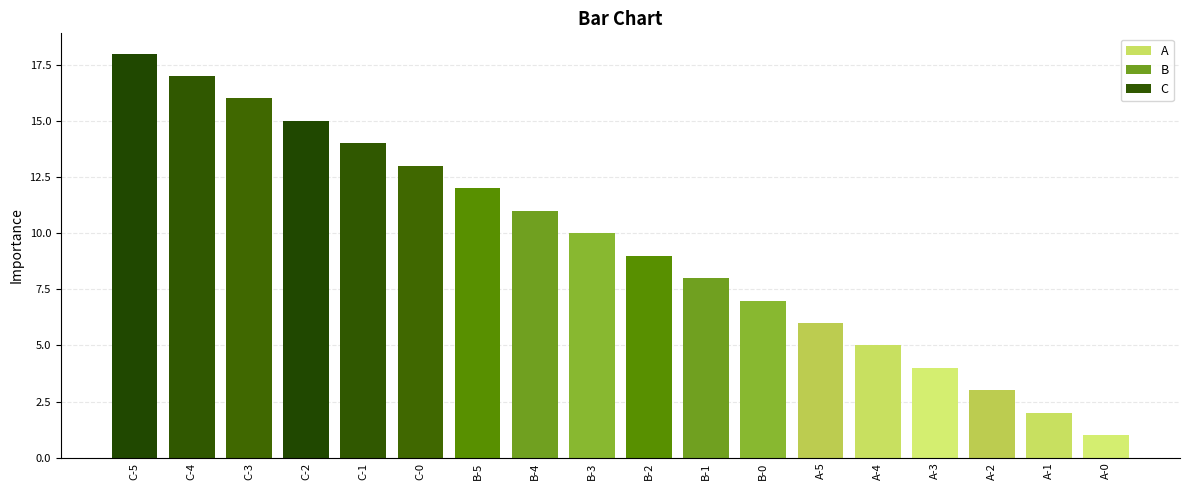

How many values in the B series exceed 10?

2